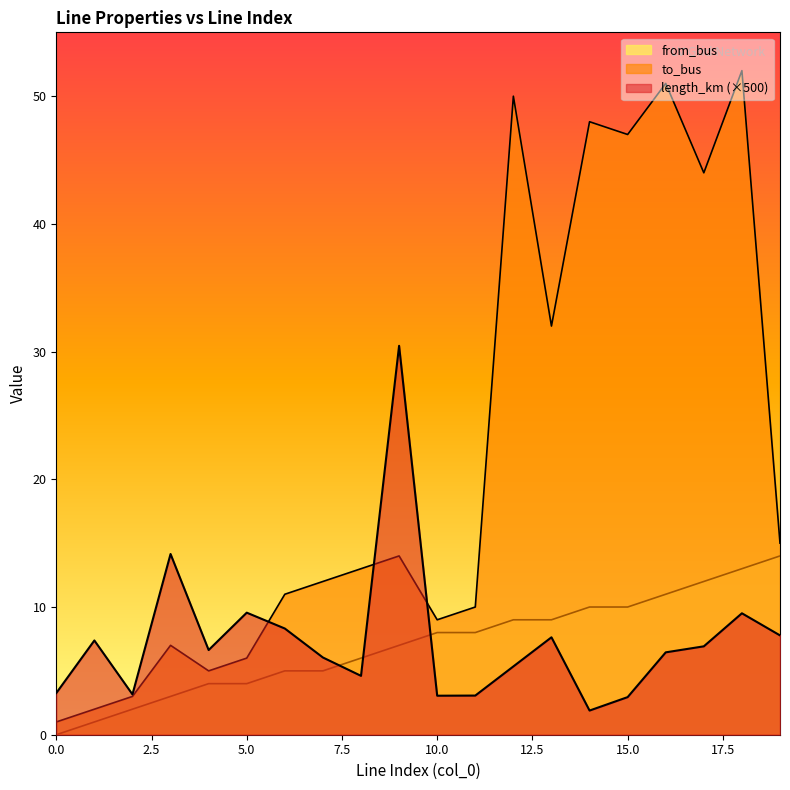

How many positive values does the from_bus series have?

19